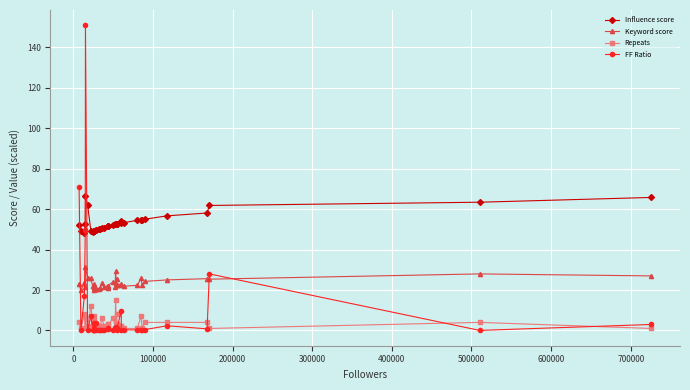

How many lines are shown in the chart?

4